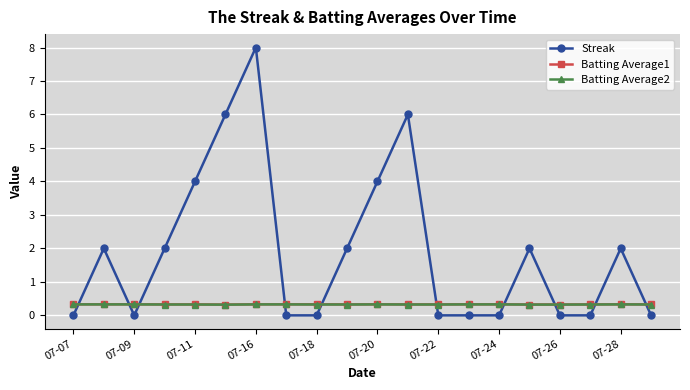

Which series has the largest total across all categories?

Streak